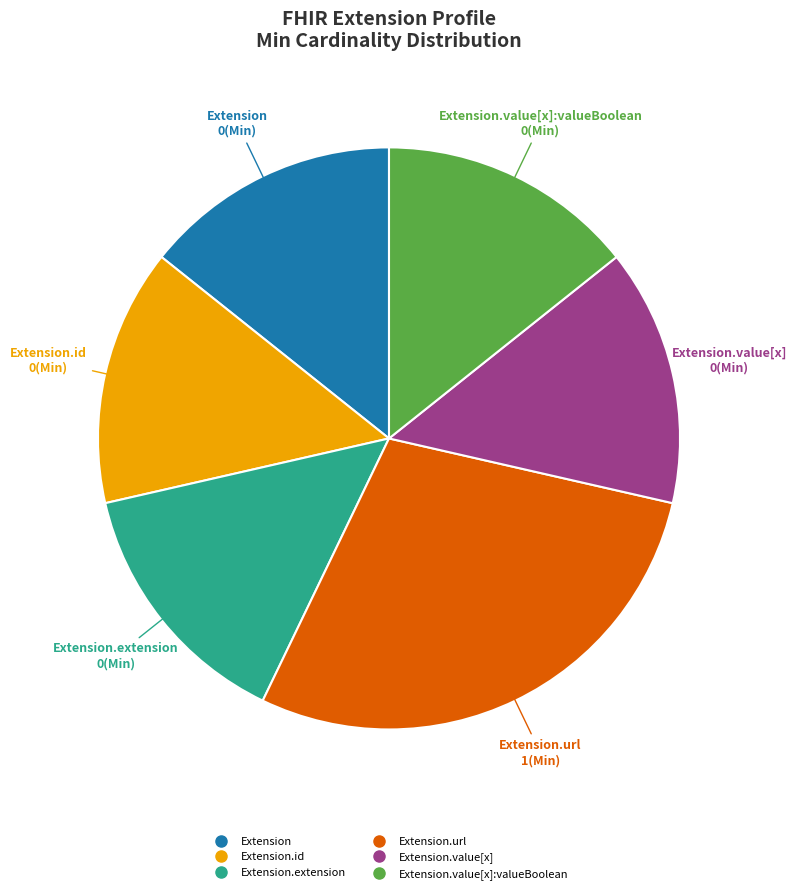

Is there any slice that represents more than half of the pie?

No